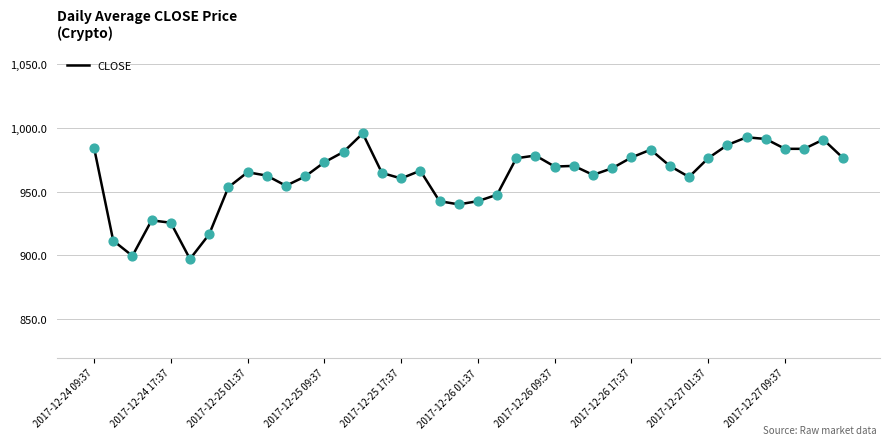

What is the smallest value displayed?

897.2